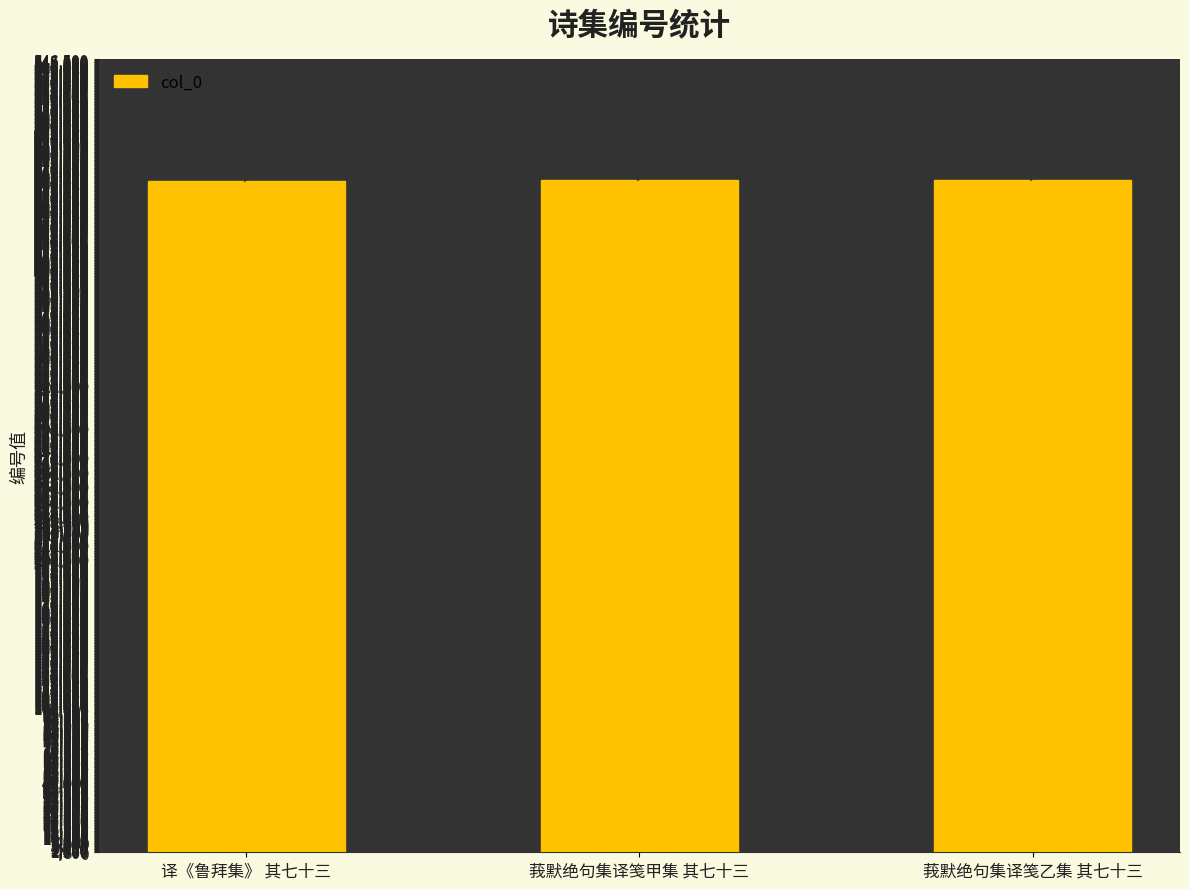

Count the number of data series in this chart.

1